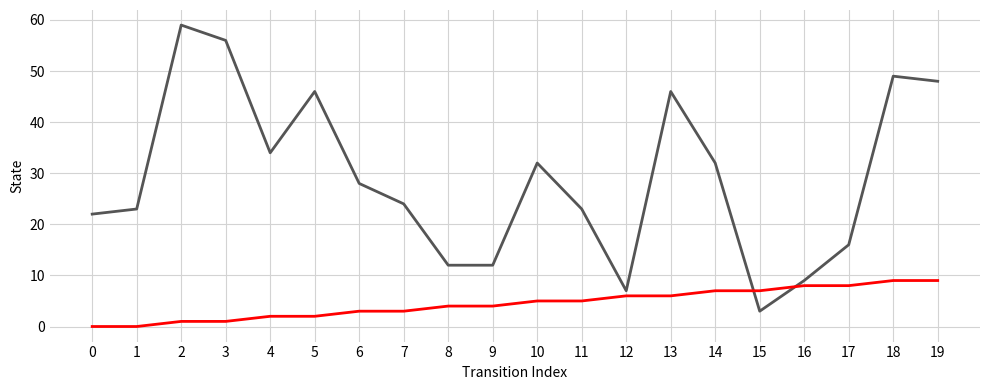

What is the spread (max minus min) of values at 2?

58